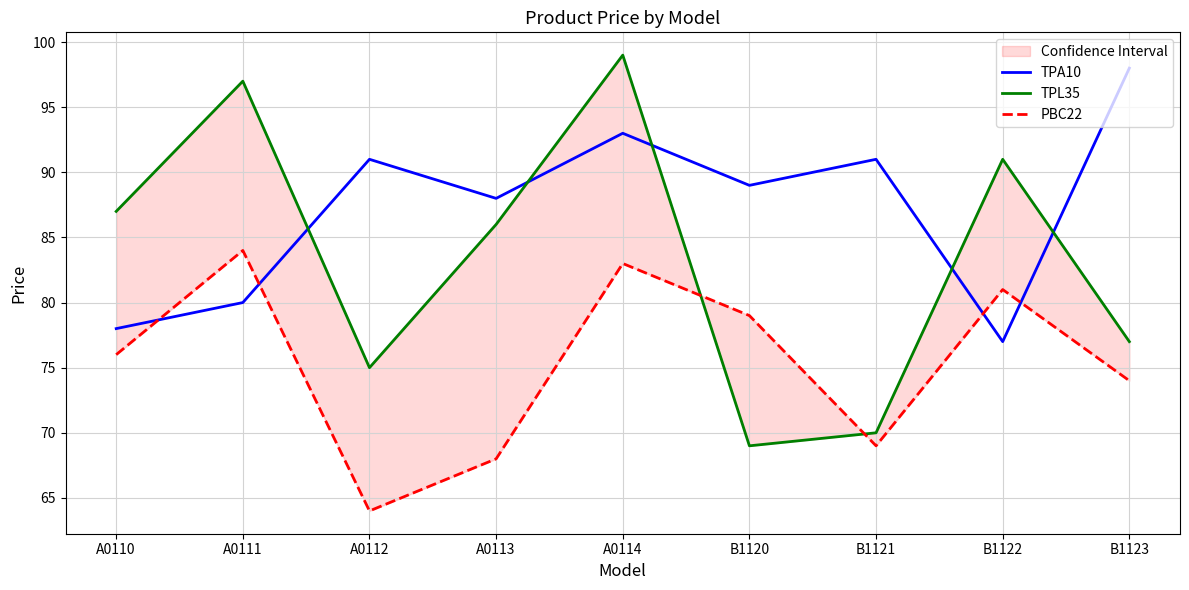

Between A0110 and A0114, which series saw the biggest shift?

TPA10